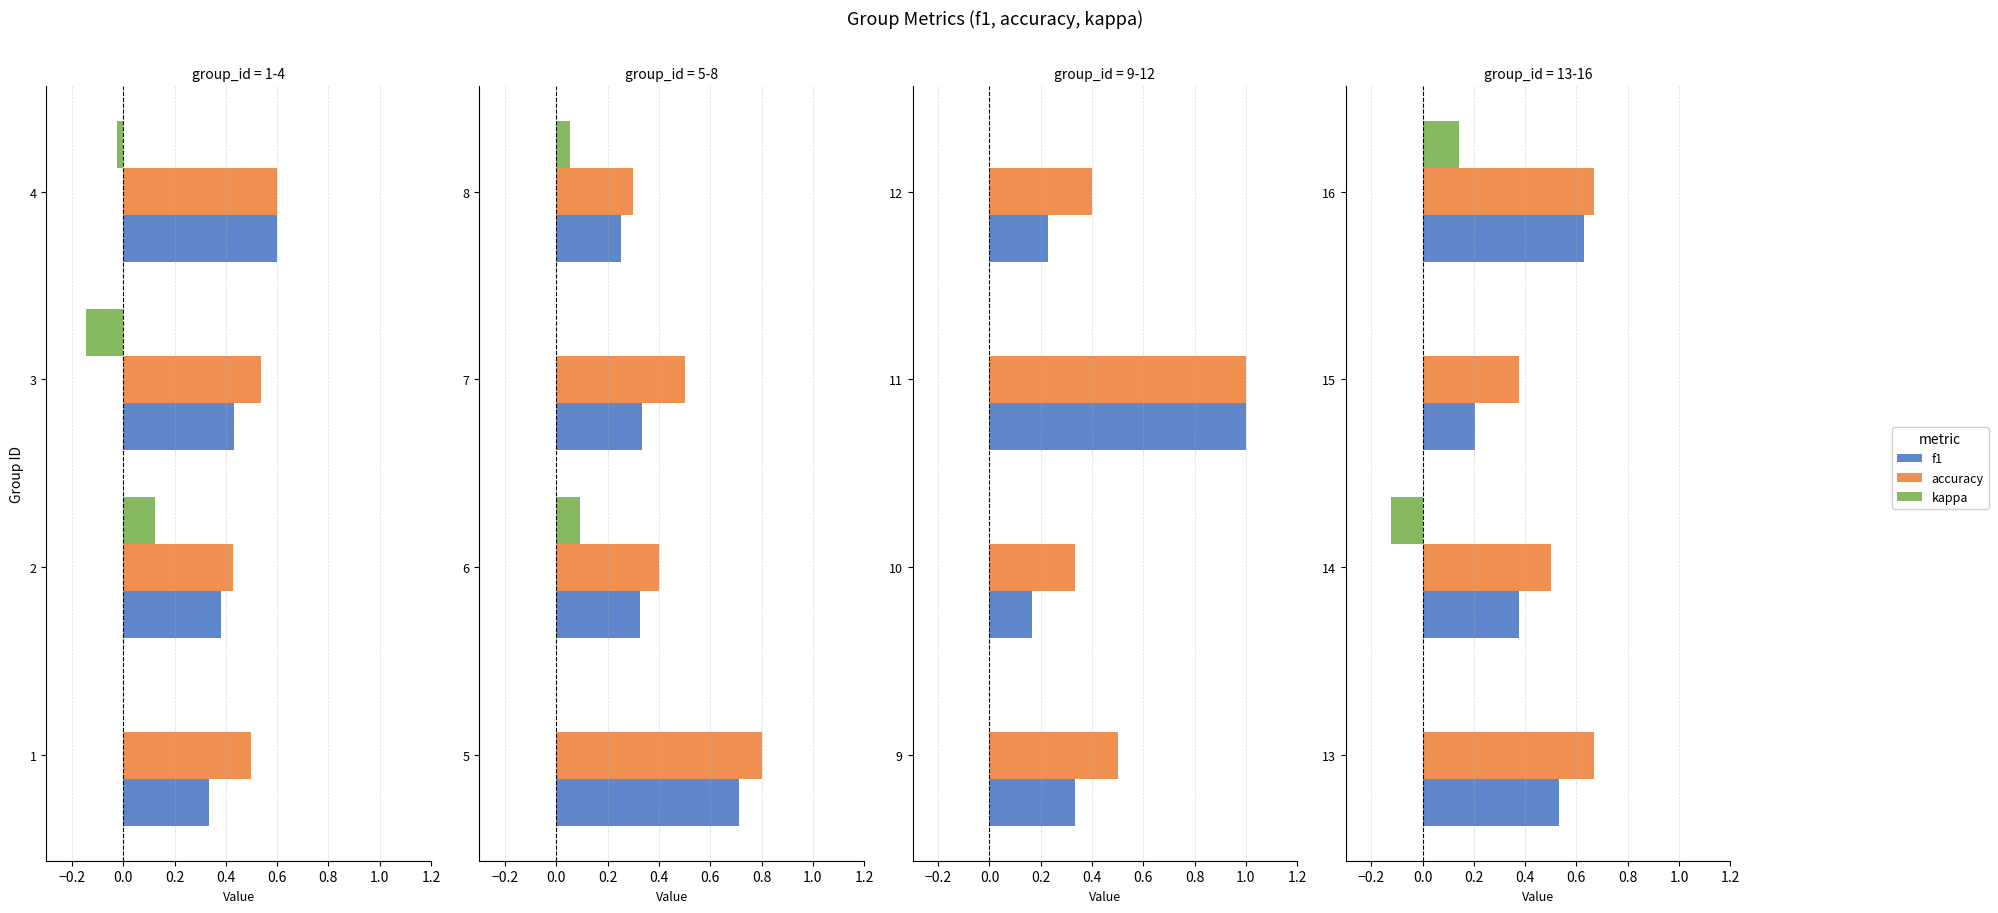

Which series changed the most between 13 and 14?

accuracy